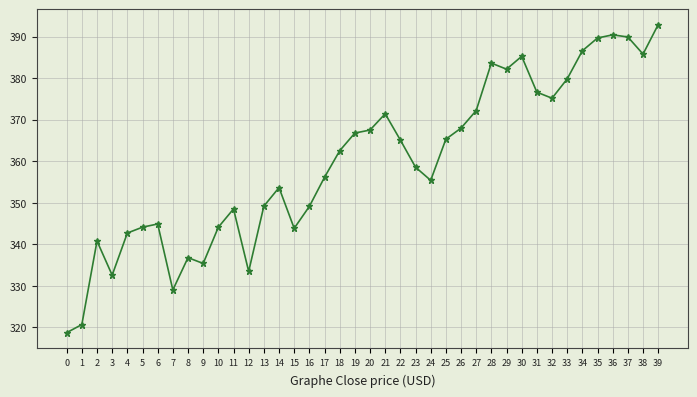

How many data points does each series have?

40